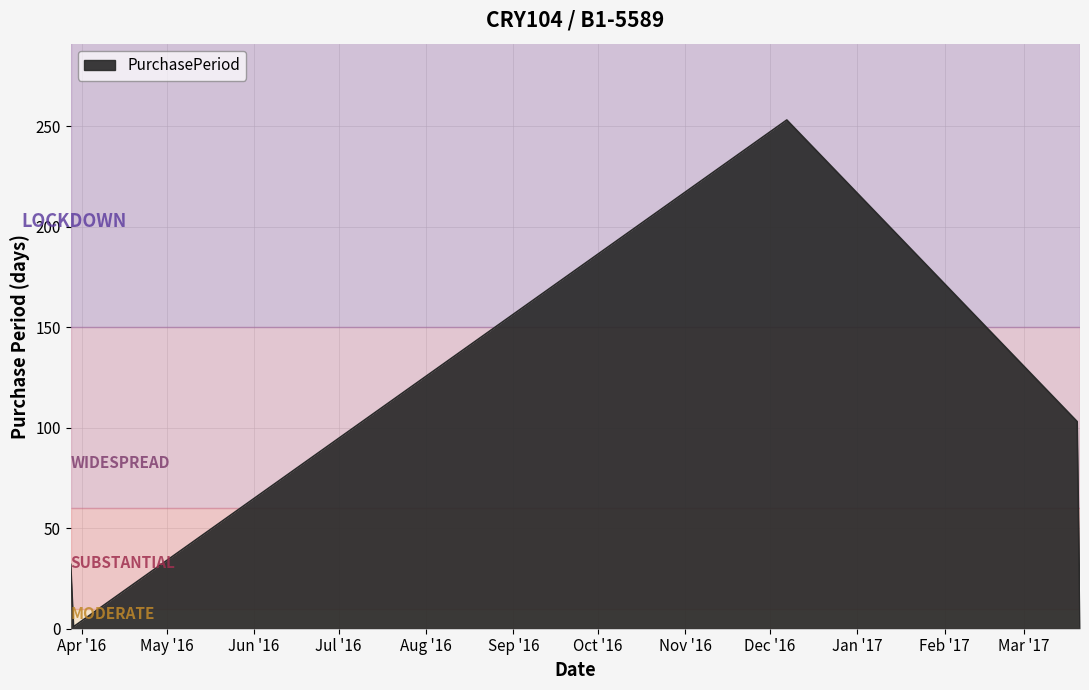

What is the maximum value shown in the chart?

253